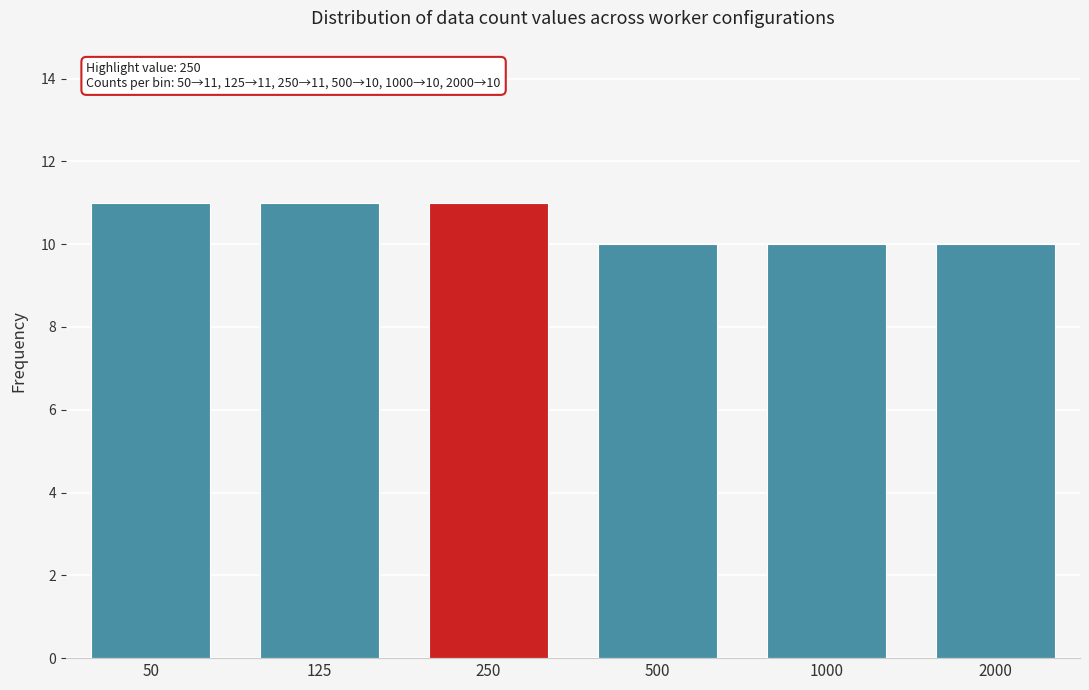

Reading right to left, extract all data points from this chart.

10	10	10	11	11	11